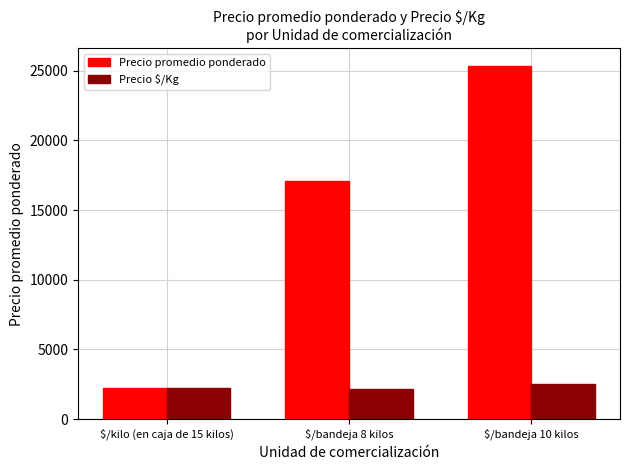

Count the number of categories in the chart.

3